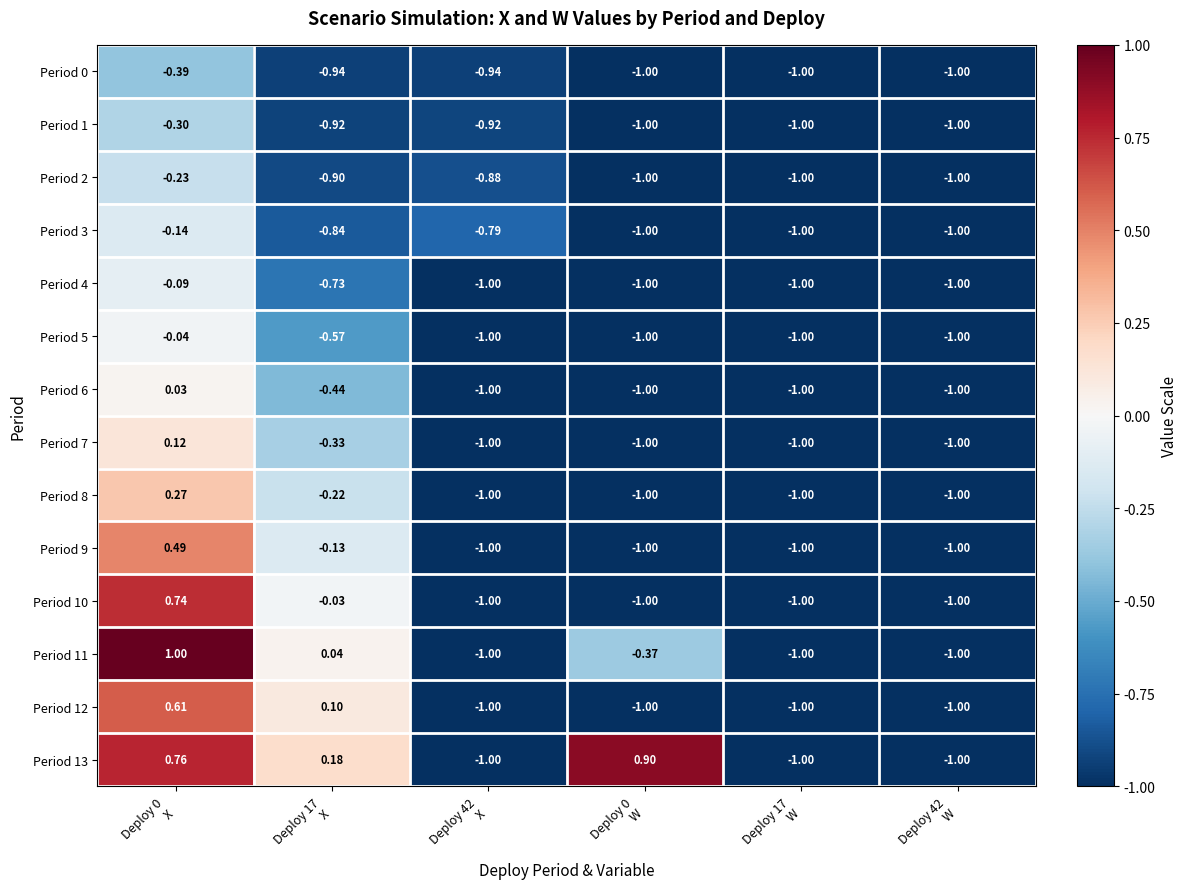

At which category is the sum across all series the highest?

Deploy 0
X